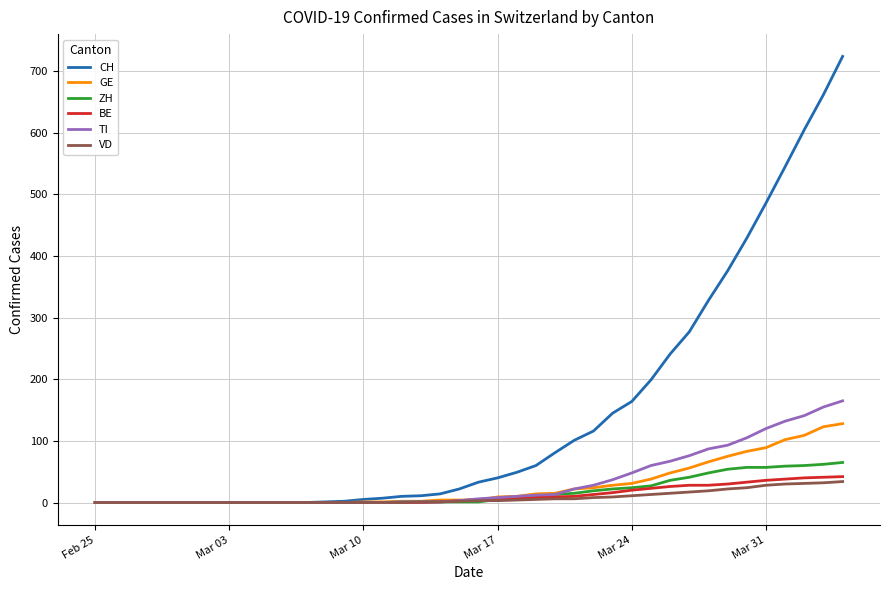

How many lines are shown in the chart?

6